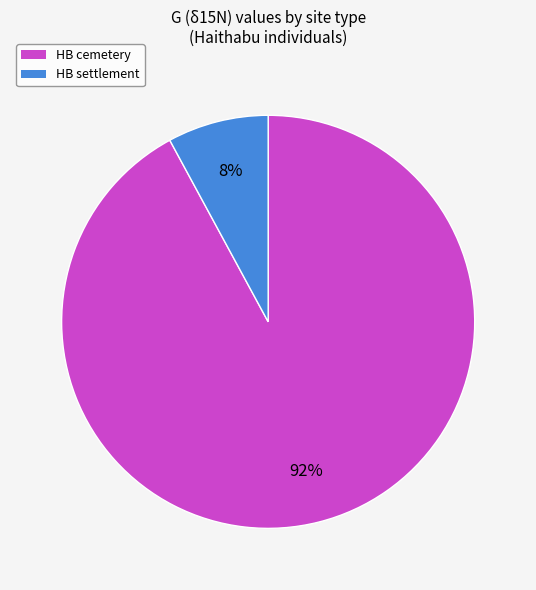

Which category has the smallest portion of the pie?

HB settlement